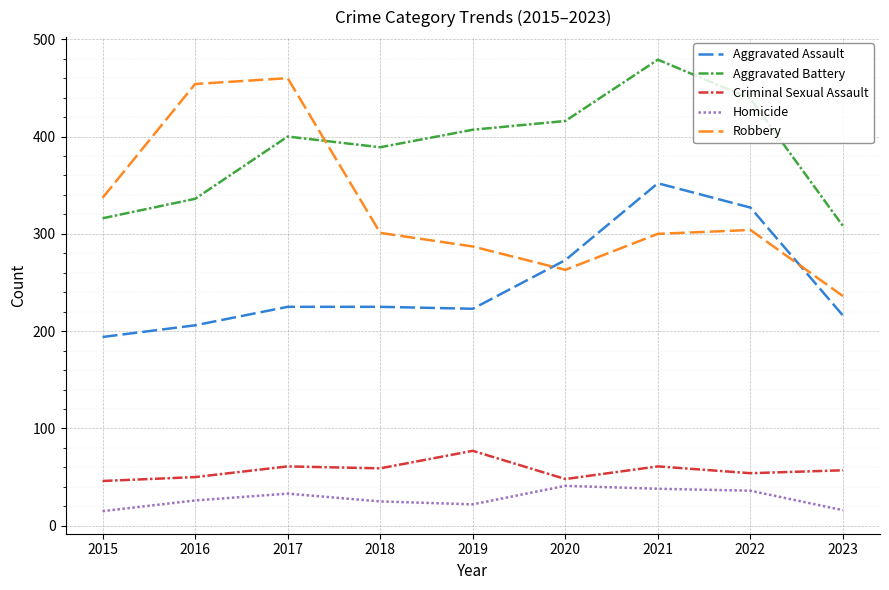

What are all the series names shown in the legend?

Aggravated Assault, Aggravated Battery, Criminal Sexual Assault, Homicide, Robbery